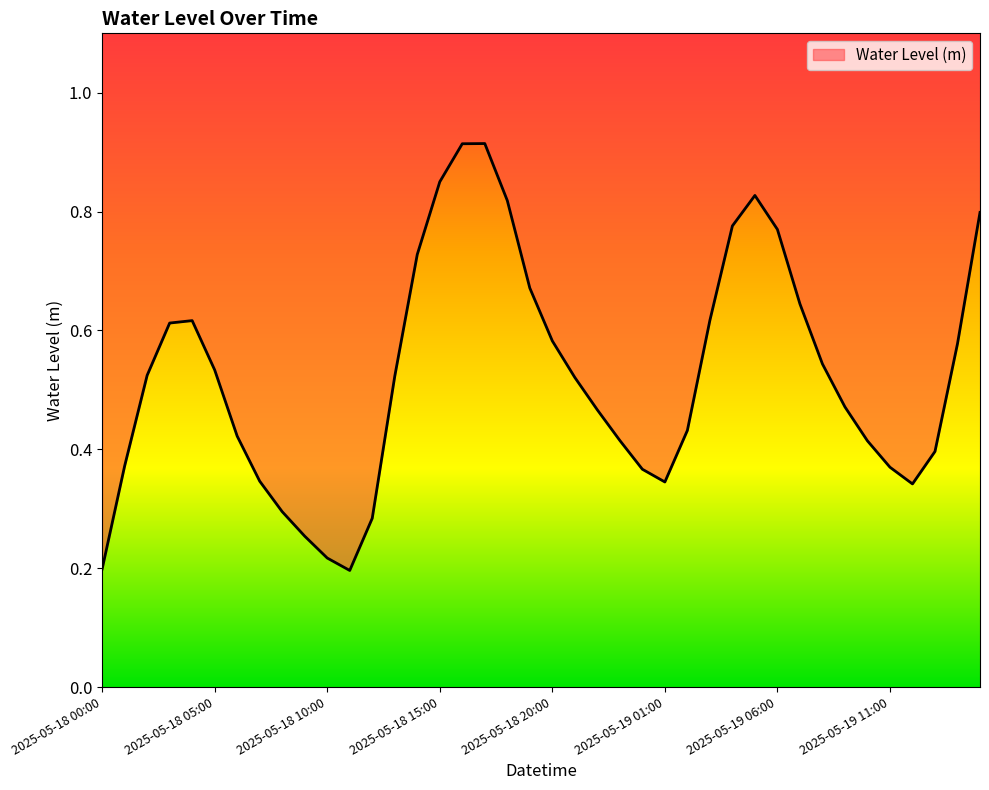

What is the smallest value displayed?

0.2